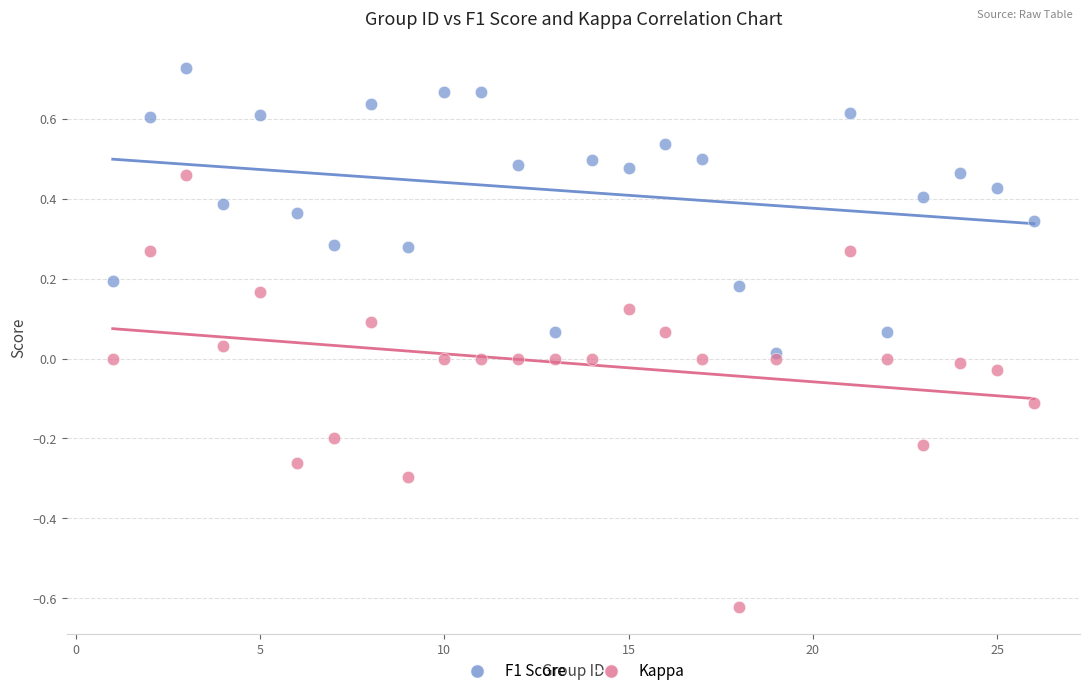

Which series has the widest spread of Y values?

Kappa